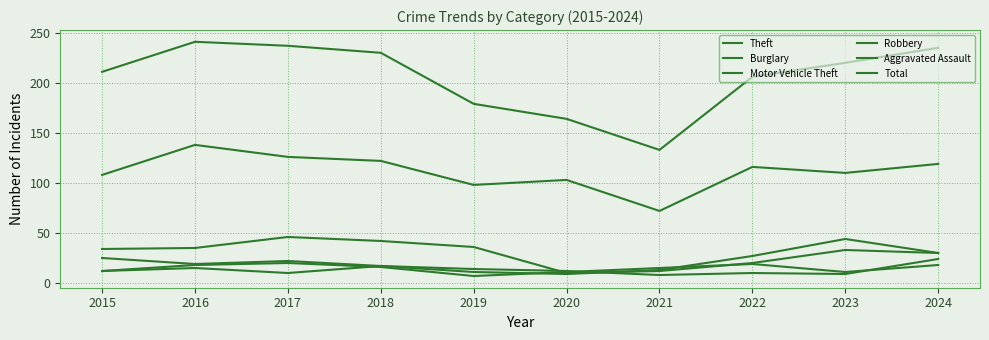

What is the minimum value shown in the chart?

7